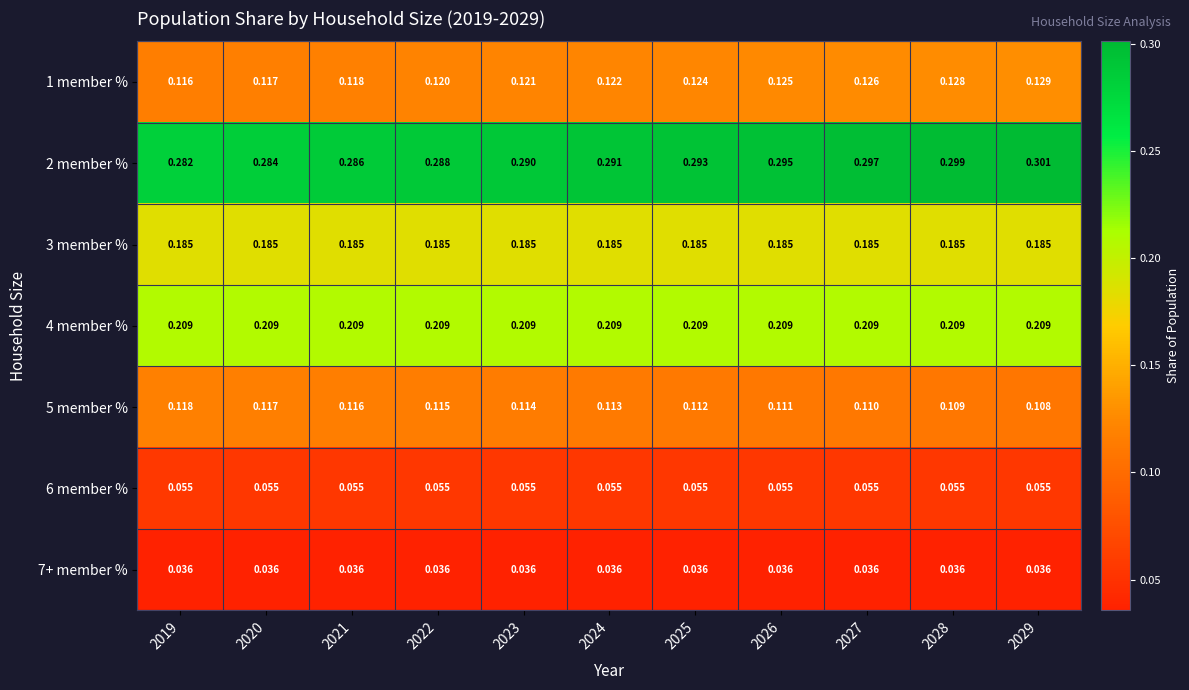

Is the value of 1 member % at 2022 greater than the value of 3 member % at 2020?

No